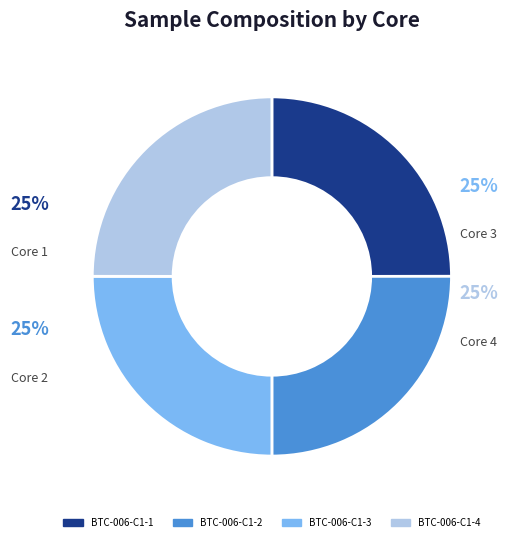

What is the ratio of the value at BTC-006-C1-3 to the value at BTC-006-C1-2?

1.0